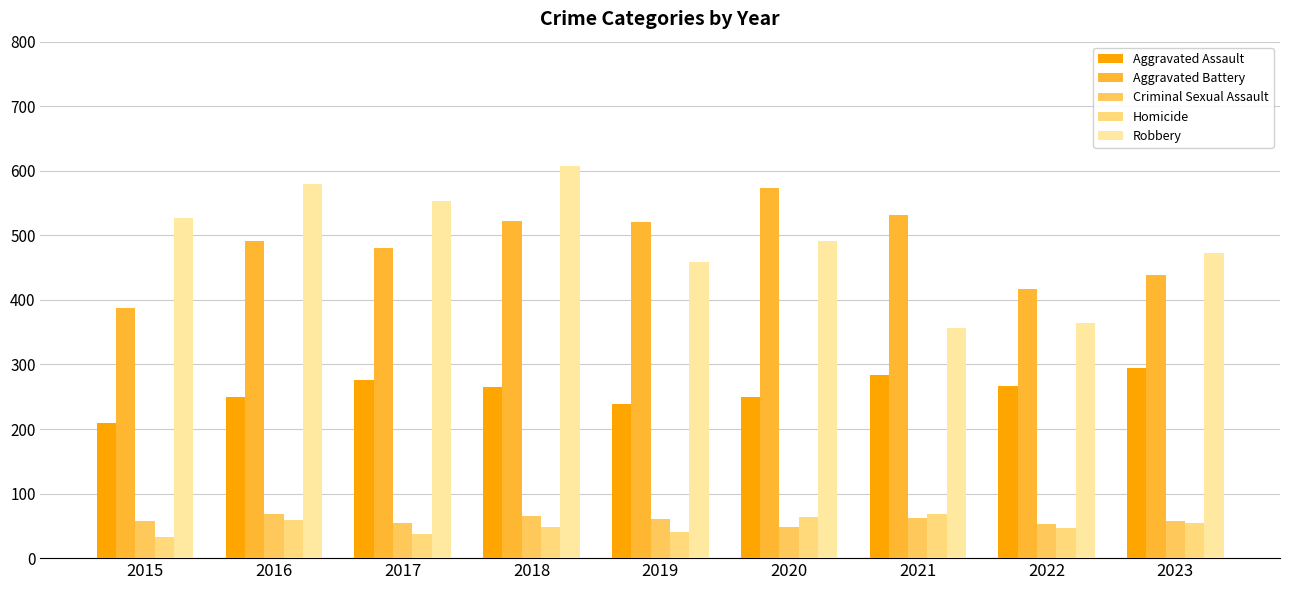

The Aggravated Assault series shows 295 at 2023. True or false?

True